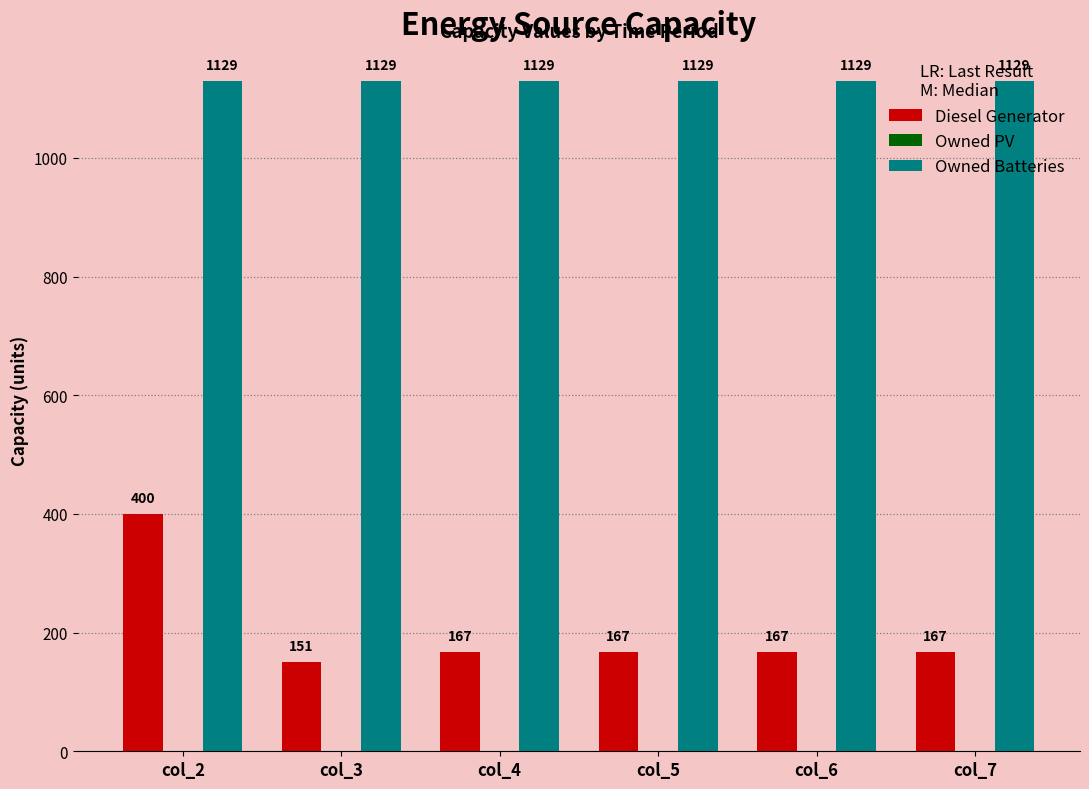

At col_2, list the series in order from largest to smallest.

Owned Batteries, Diesel Generator